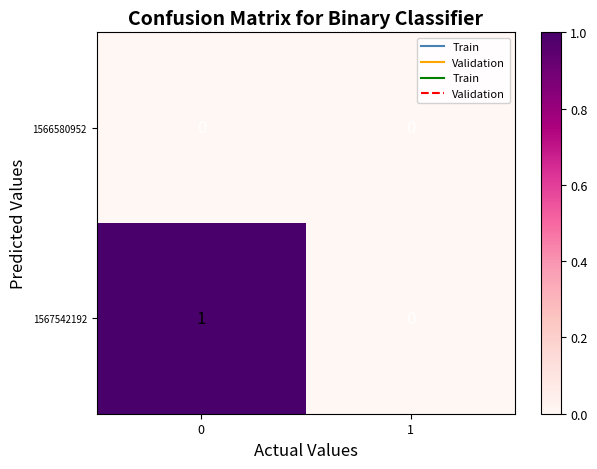

Between 0 and 1, which series saw the biggest shift?

1567542192